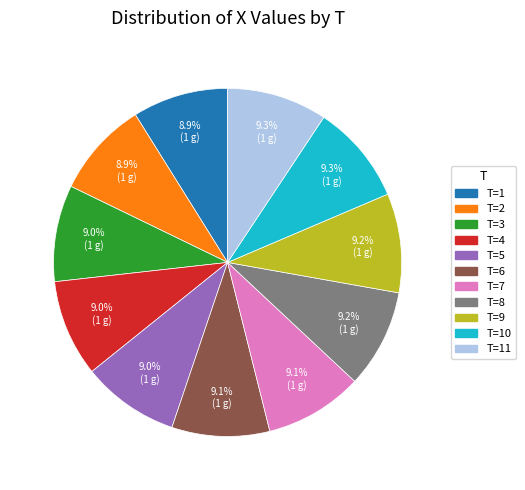

How many segments does this pie chart have?

11